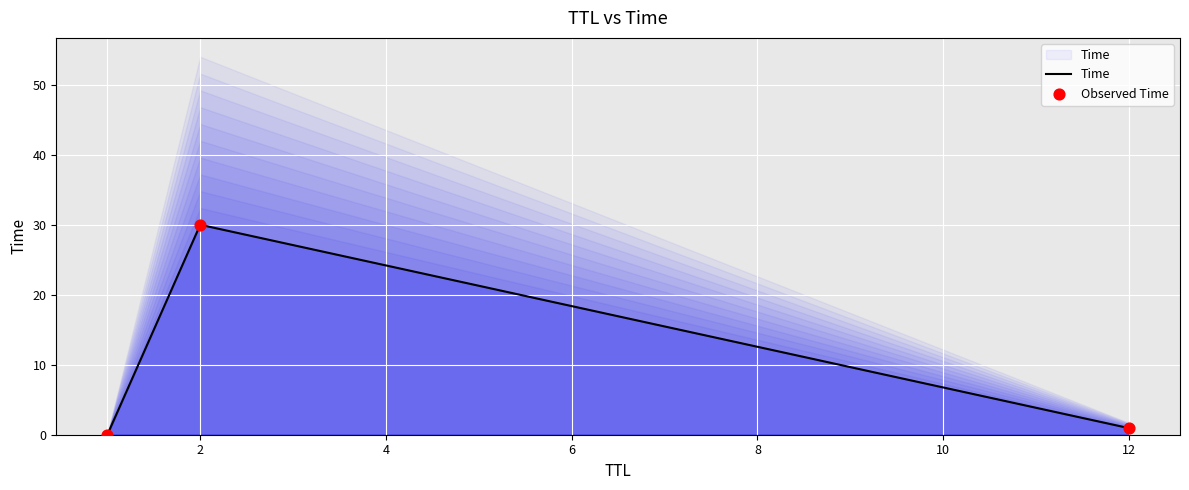

Which series has the largest total across all categories?

Time